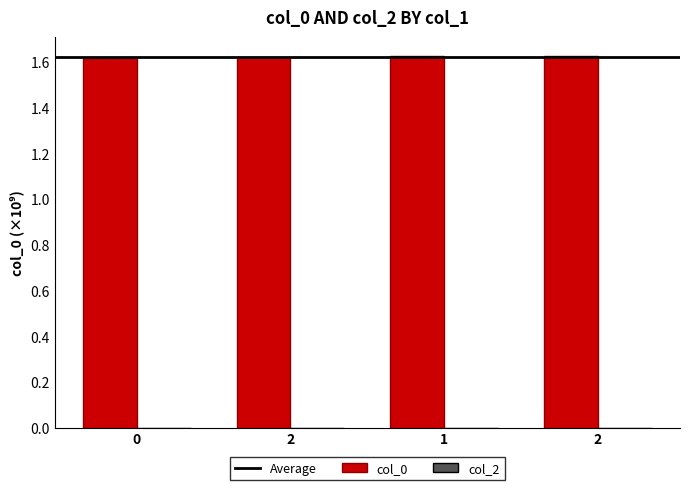

The chart shows a value of 1.6 at 2. True or false?

True